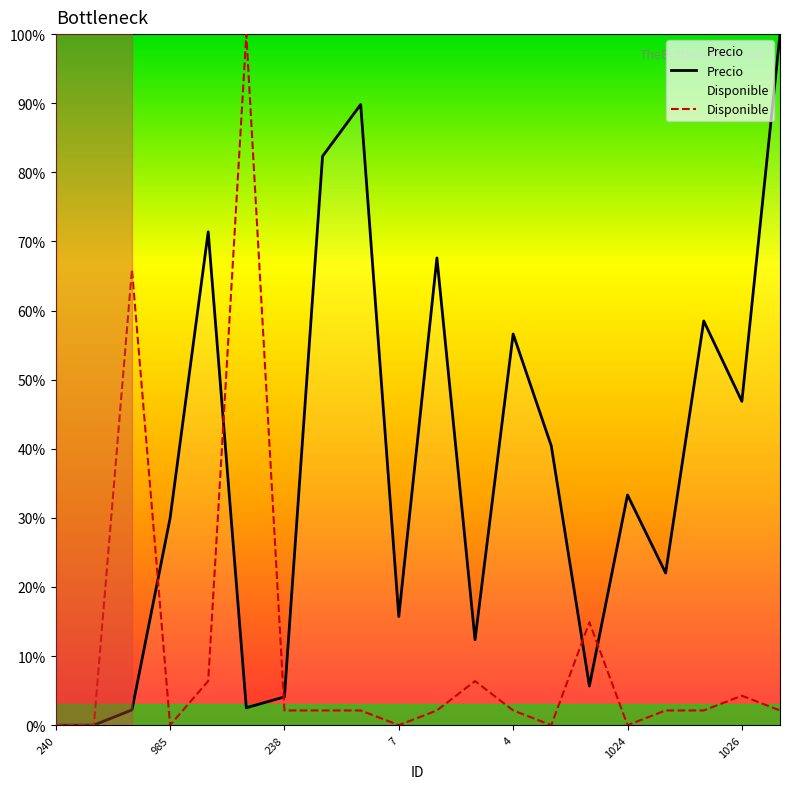

True or false: Disponible has a value of 20.5 at 239.

False